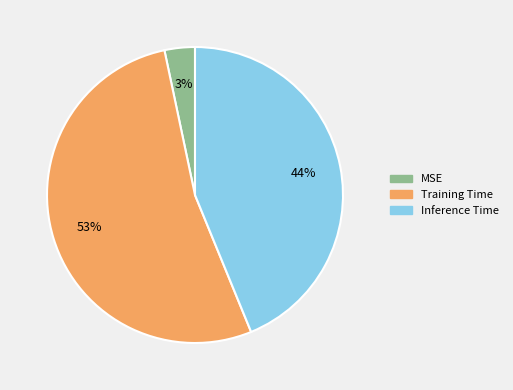

To the nearest percent, what percentage of the pie is Training Time?

53%